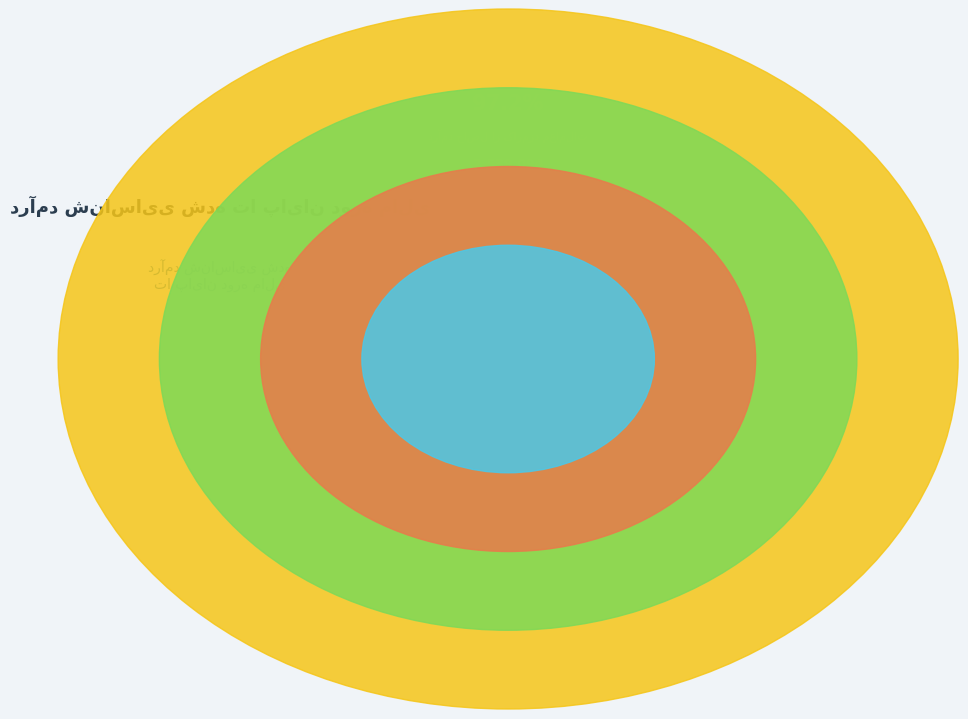

How many slices are in this pie chart?

4